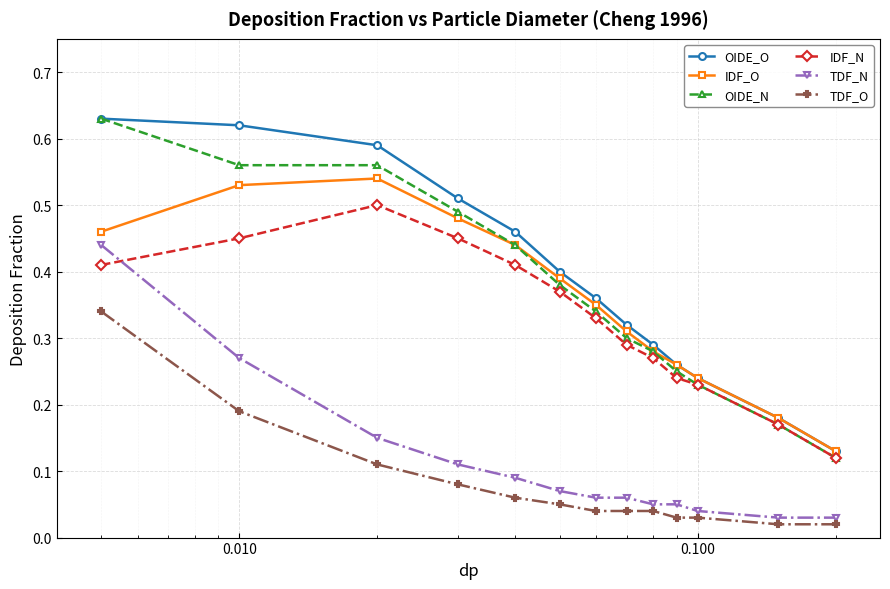

True or false: TDF_N and OIDE_N cross at least once.

False